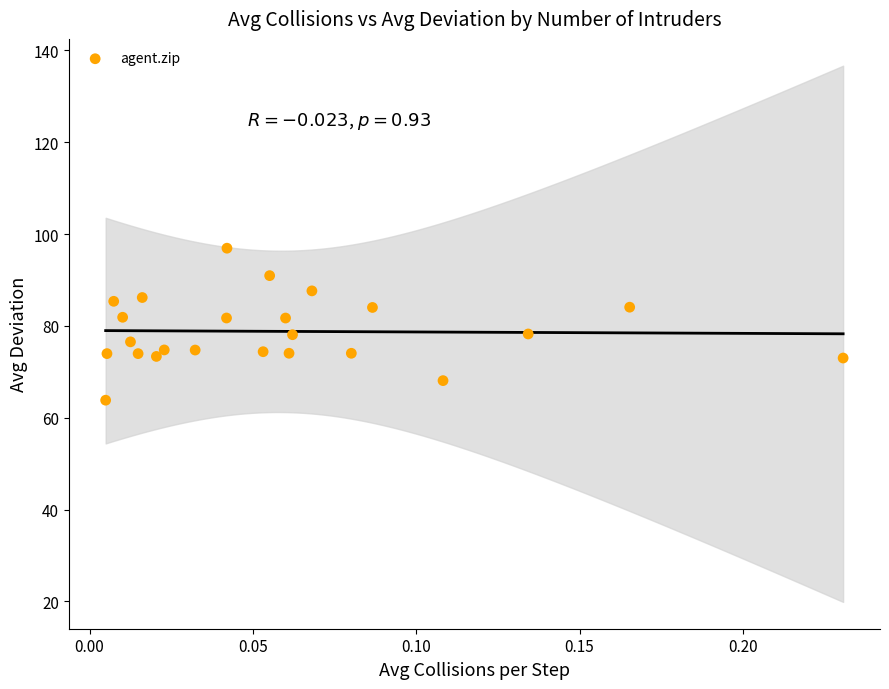

What is the range of Y values (max minus min)?

33.1